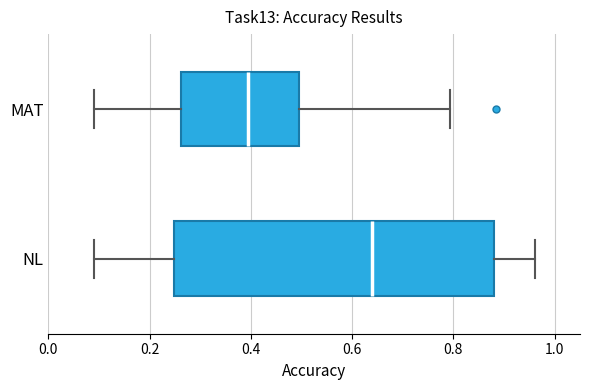

Which box is the widest, from its left edge to its right edge?

NL